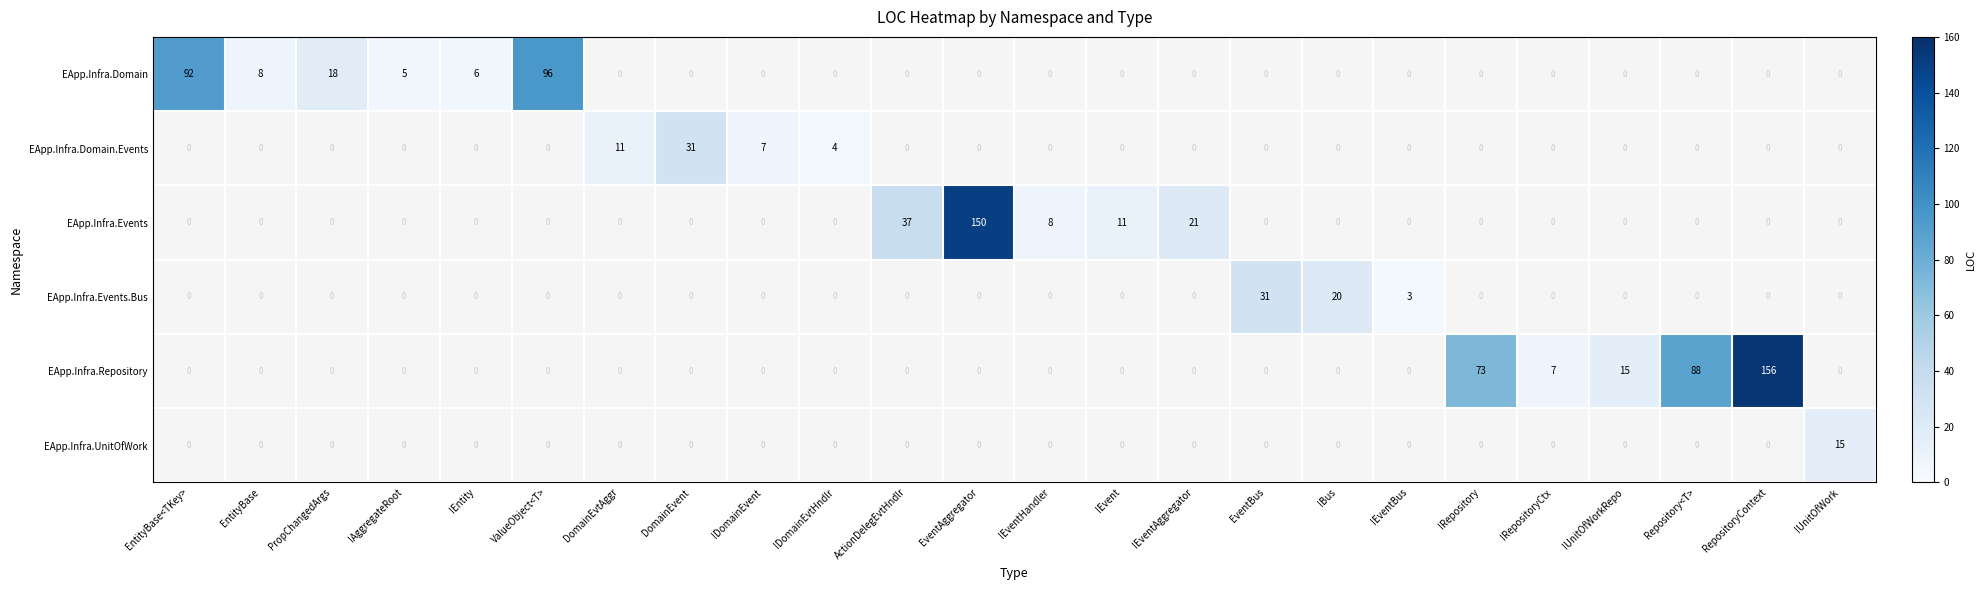

The value of EApp.Infra.Repository at IRepositoryCtx is 7. True or false?

True